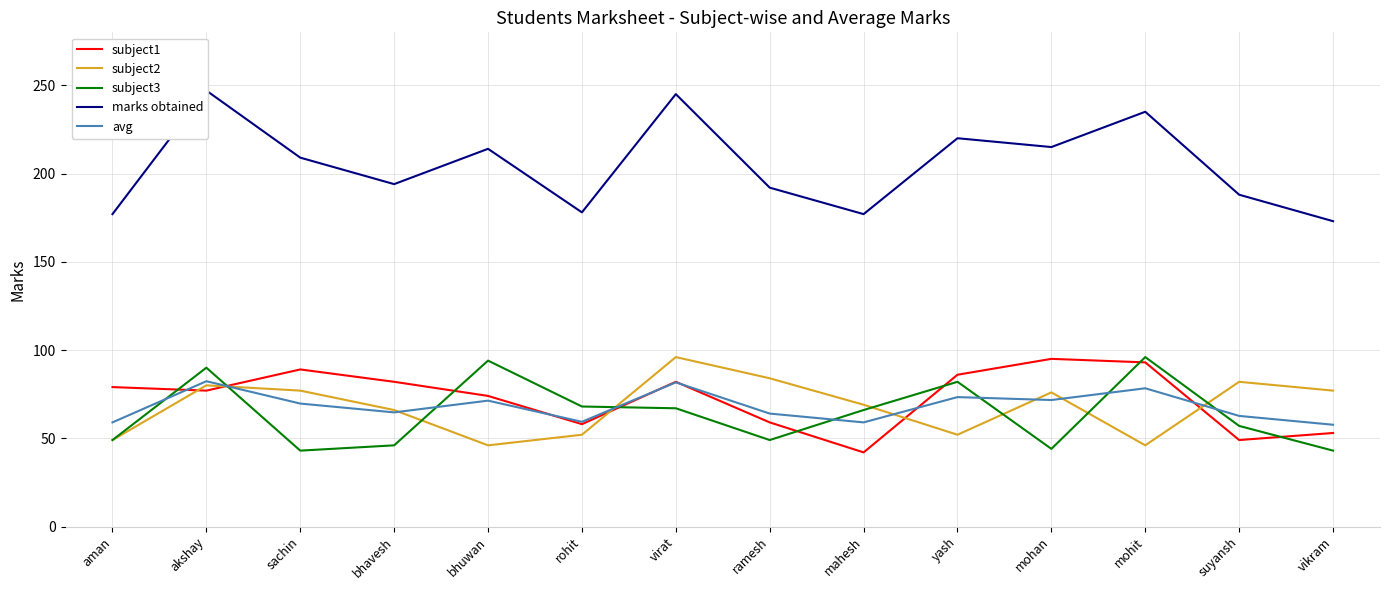

Does the chart display data point markers on the line(s)?

No